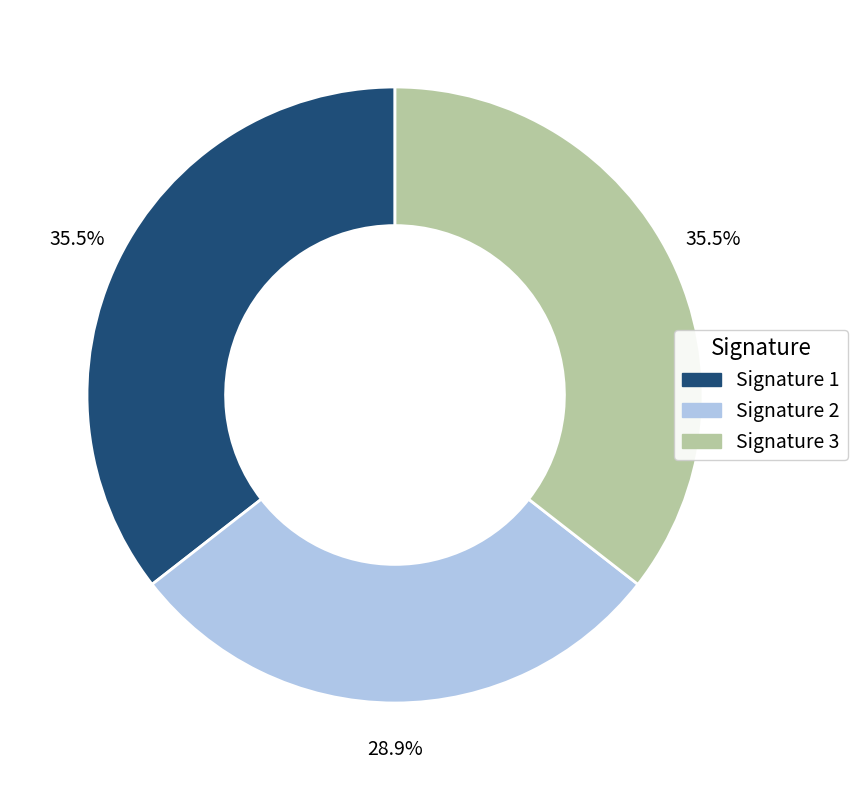

To the nearest percent, what is the average slice percentage?

33%